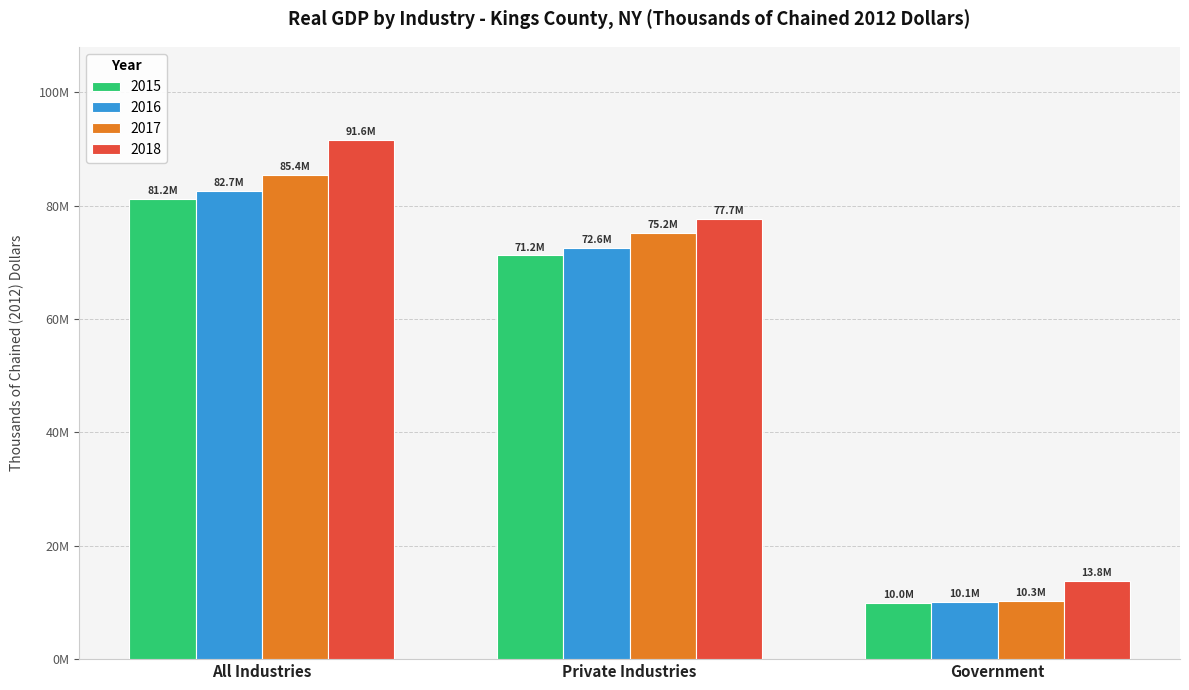

Rank the series by their maximum value, from lowest to highest.

2015, 2016, 2017, 2018